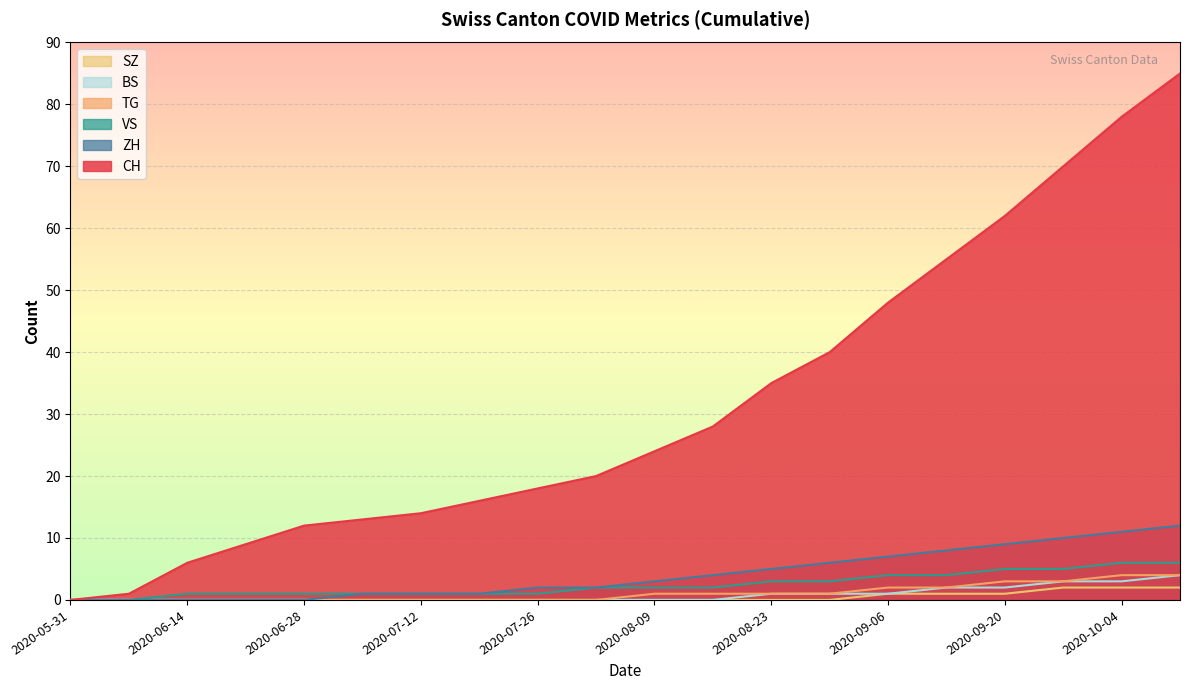

At which label does CH reach its minimum?

2020-05-31